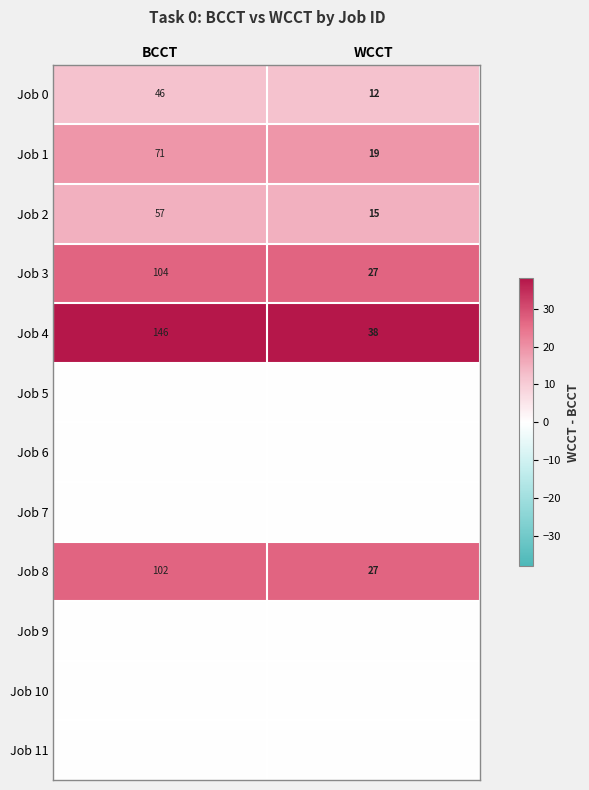

What is the lowest value of the Job 4 series?

38